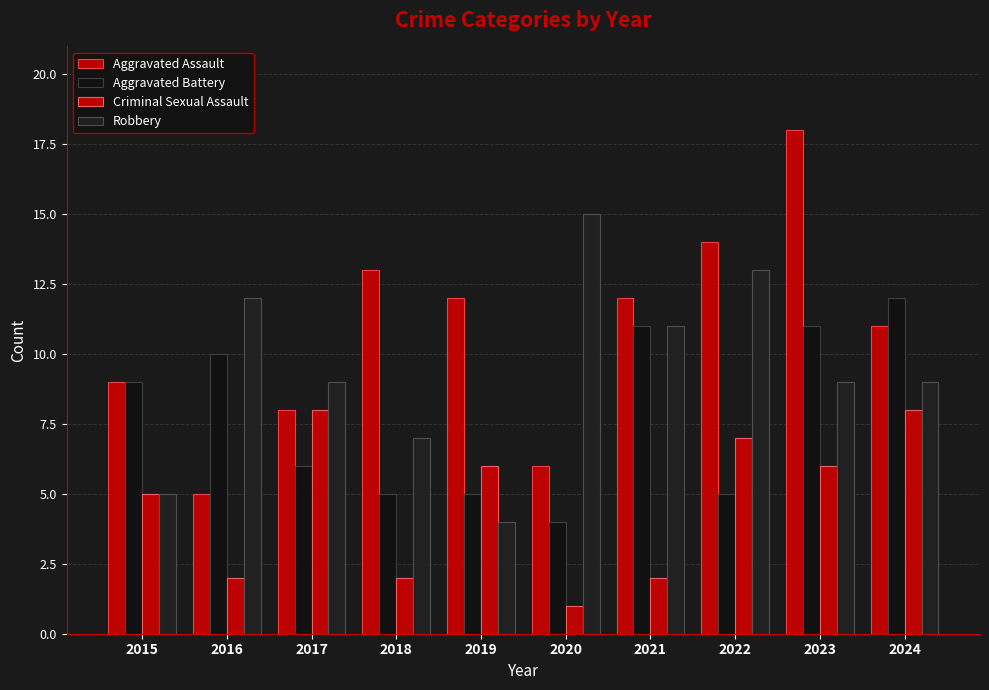

Reading left to right, transcribe all the data shown in this chart.

Aggravated Assault: 2015=9	2016=5	2017=8	2018=13	2019=12	2020=6	2021=12	2022=14	2023=18	2024=11
Aggravated Battery: 2015=9	2016=10	2017=6	2018=5	2019=5	2020=4	2021=11	2022=5	2023=11	2024=12
Criminal Sexual Assault: 2015=5	2016=2	2017=8	2018=2	2019=6	2020=1	2021=2	2022=7	2023=6	2024=8
Robbery: 2015=5	2016=12	2017=9	2018=7	2019=4	2020=15	2021=11	2022=13	2023=9	2024=9